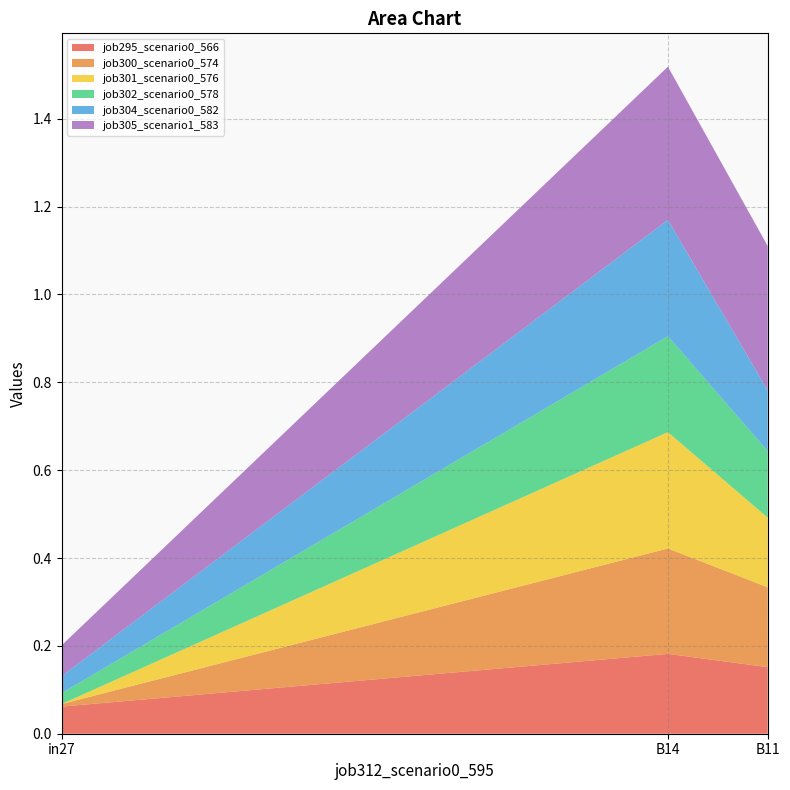

Reading left to right, list all the values displayed in this chart.

job295_scenario0_566: 0.1	0.2	0.2
job300_scenario0_574: 0.0	0.2	0.2
job301_scenario0_576: 0.0	0.3	0.2
job302_scenario0_578: 0.0	0.2	0.2
job304_scenario0_582: 0.0	0.3	0.1
job305_scenario1_583: 0.1	0.3	0.3